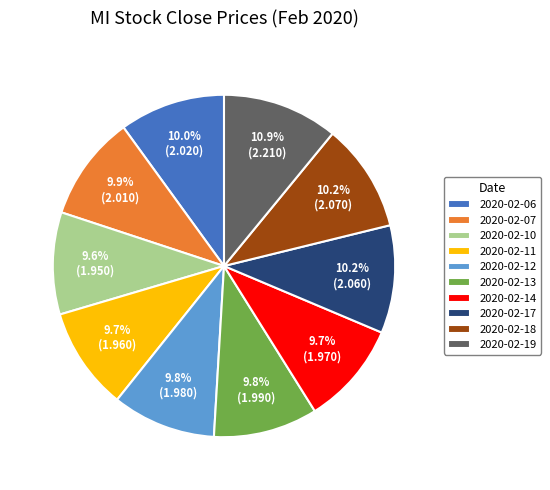

What is the ratio of the value at 2020-02-14 to the value at 2020-02-17?

1.0